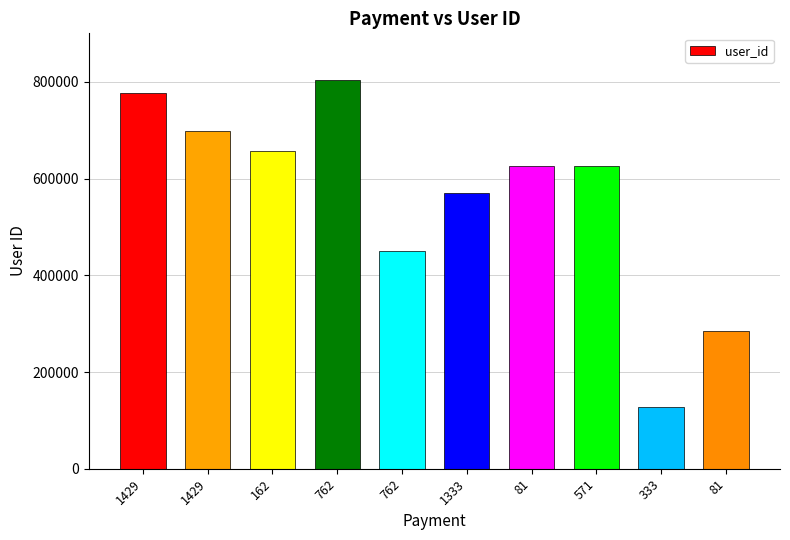

Count the number of categories in the chart.

10